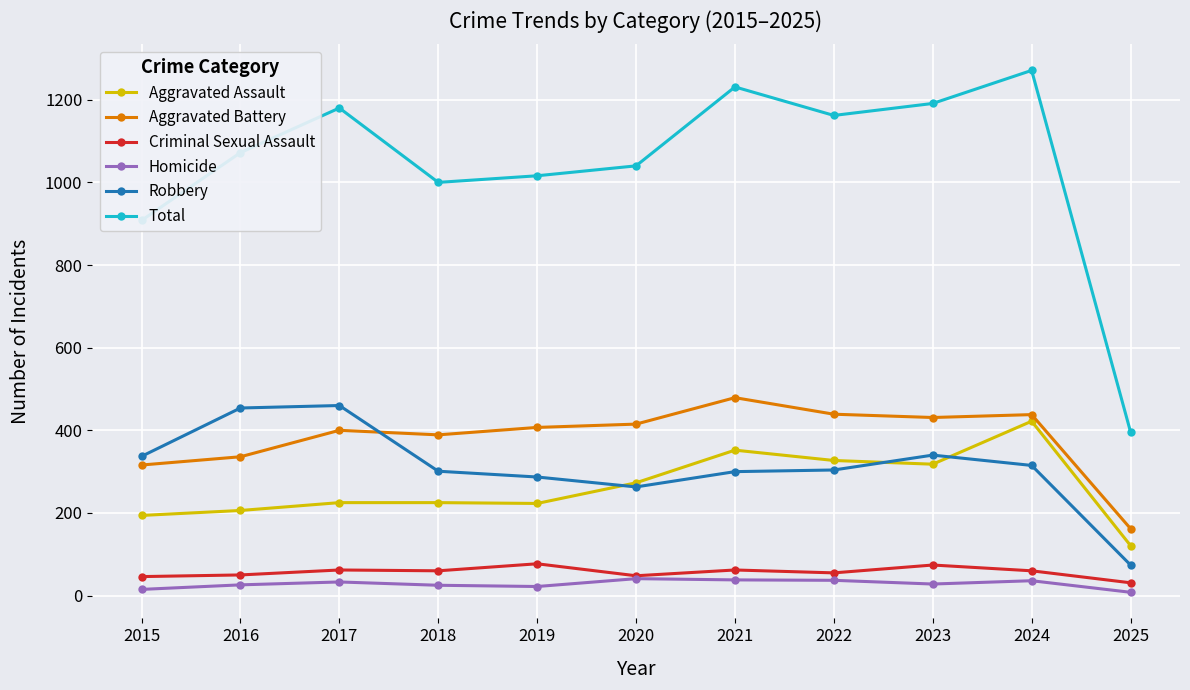

Which label corresponds to the largest value in the chart?

2024